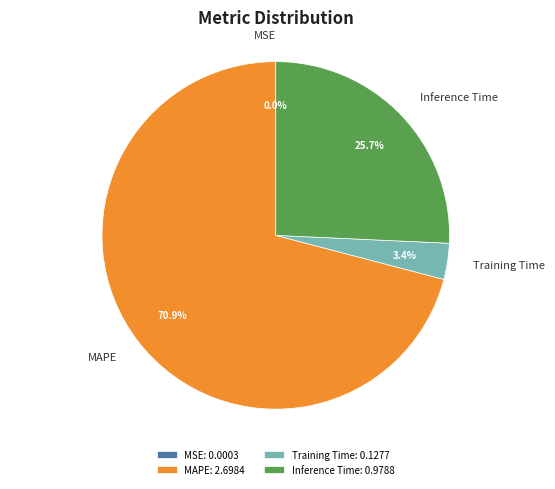

Does any single category account for the majority?

Yes